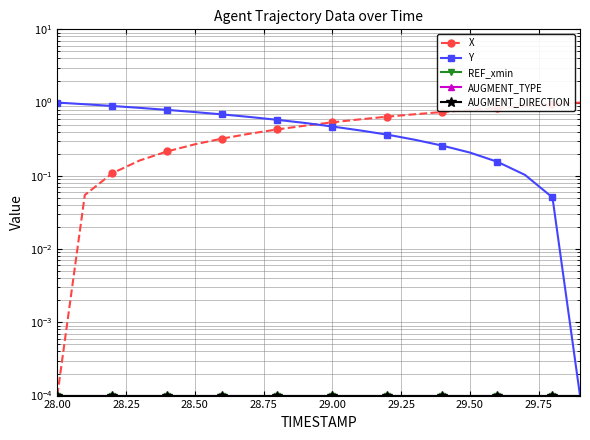

How many lines are shown in the chart?

5